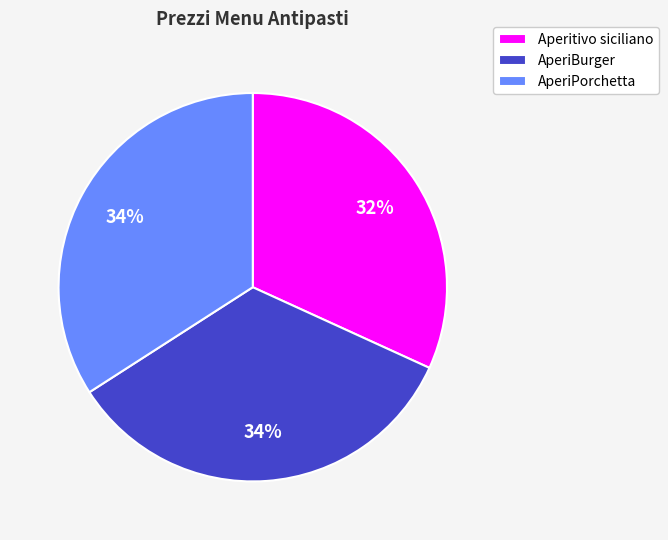

Is the sum of AperiBurger and Aperitivo siciliano greater than half?

Yes